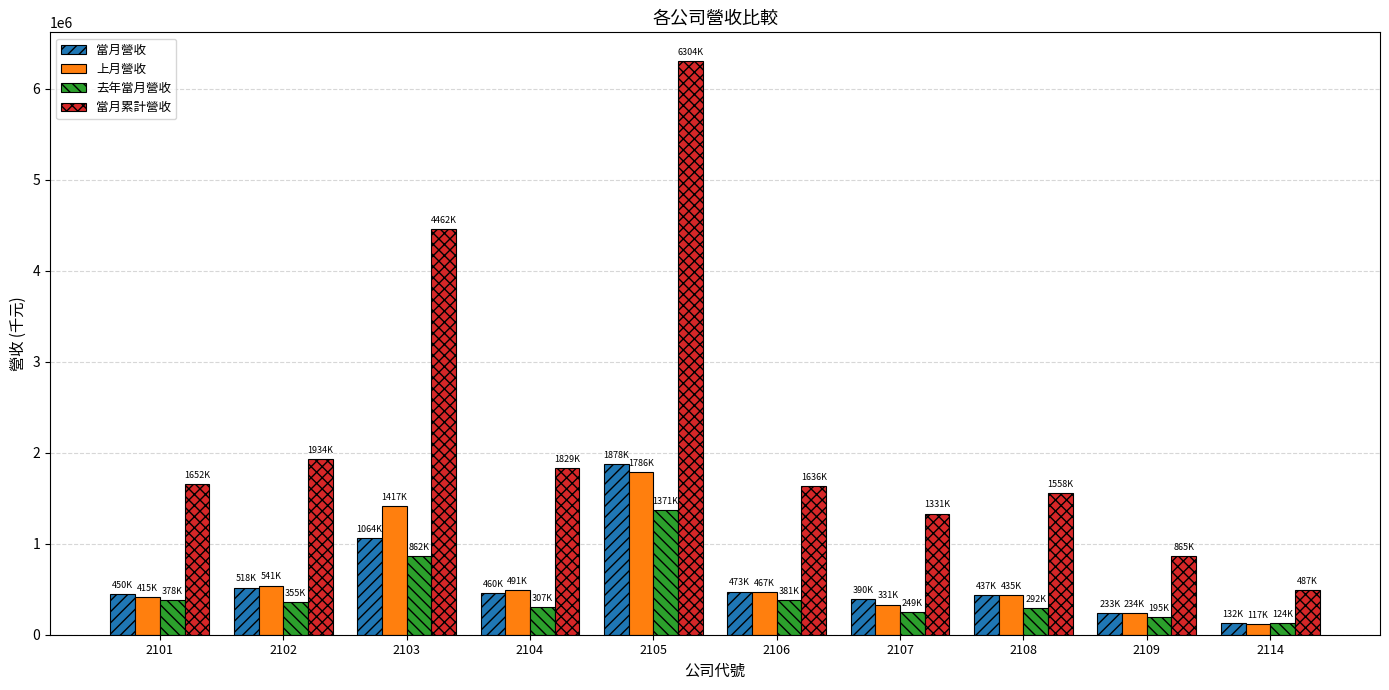

What is the sum of all 去年當月營收 values?

4513159